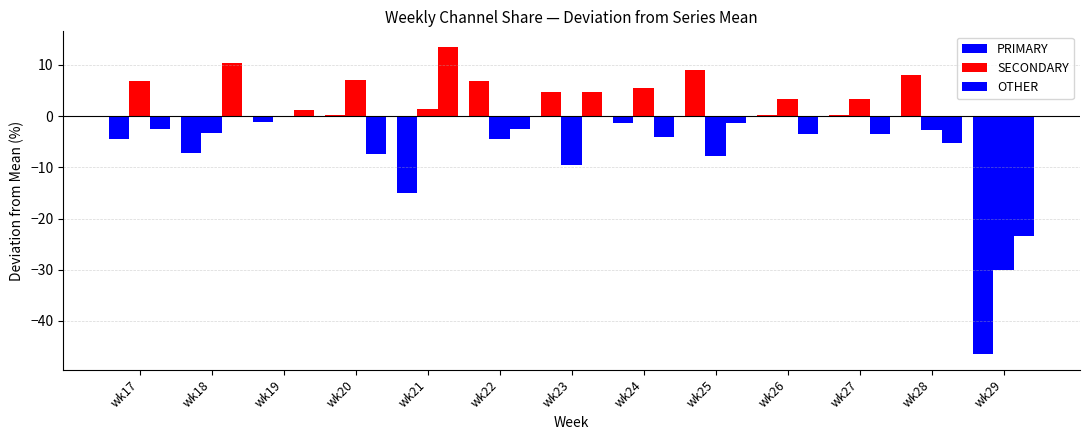

The value of PRIMARY at wk18 is -7.2. True or false?

True